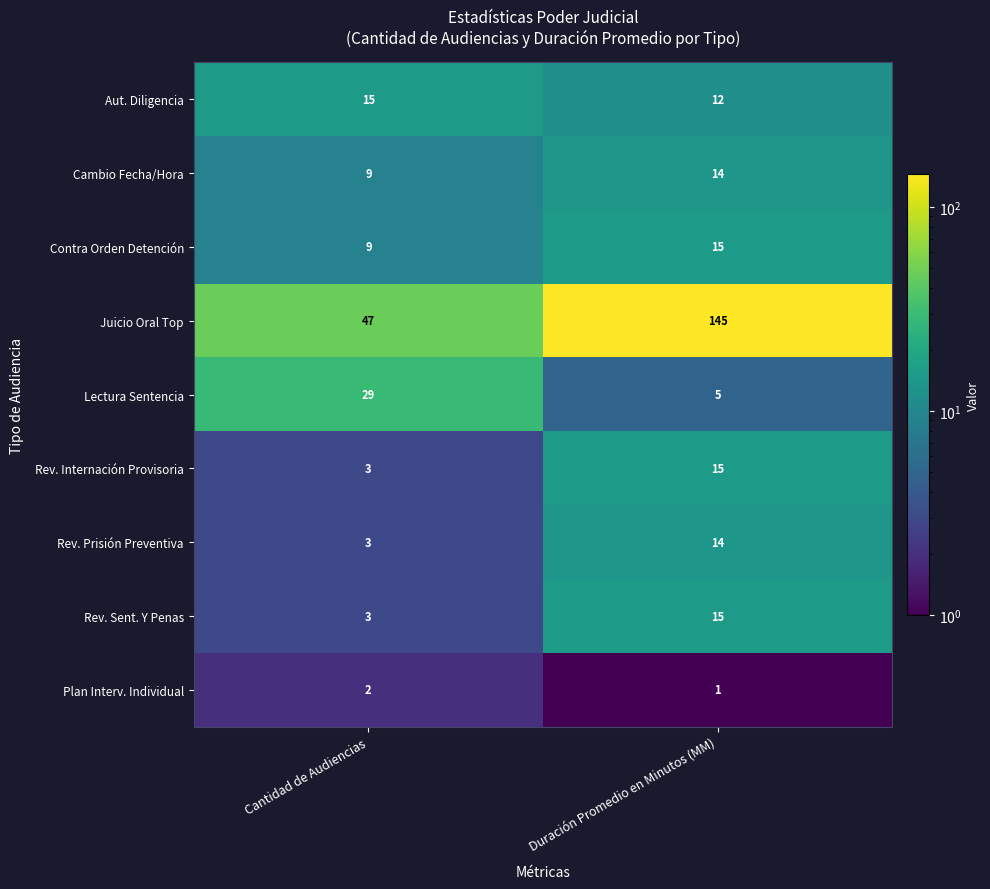

Which series has the widest spread of values?

Juicio Oral Top